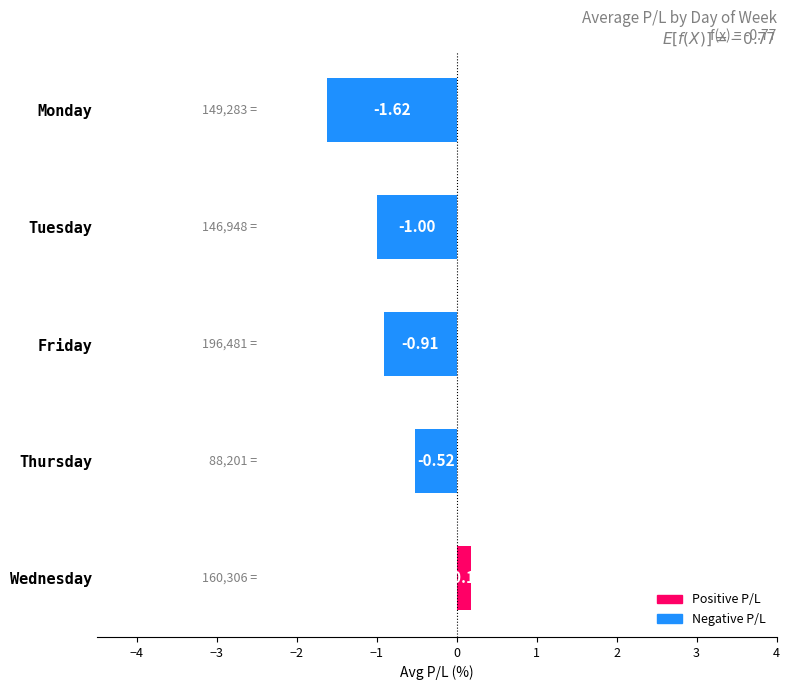

At which label is the value closest to 0?

Wednesday